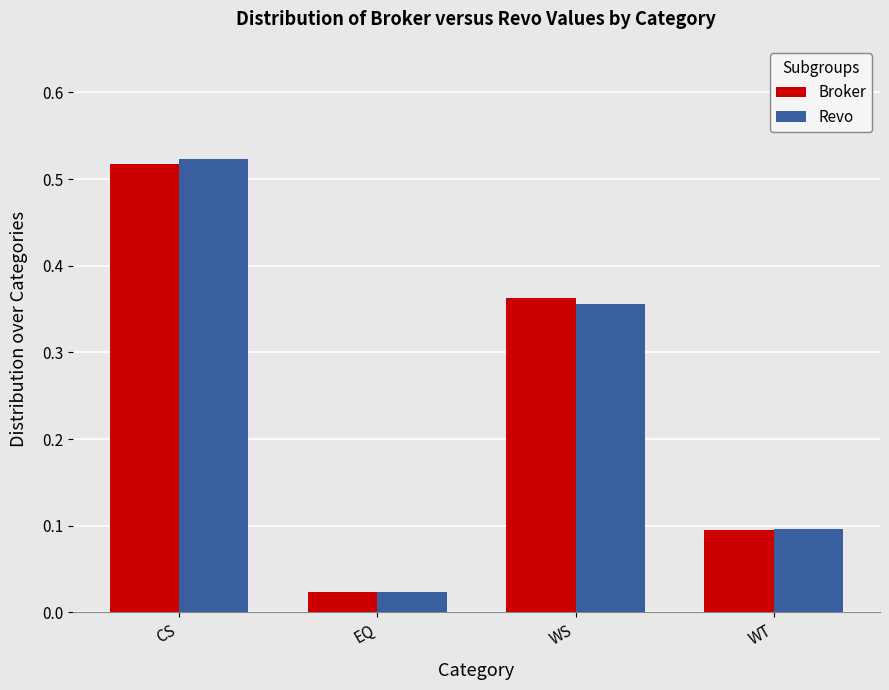

What position from the left is WT?

4